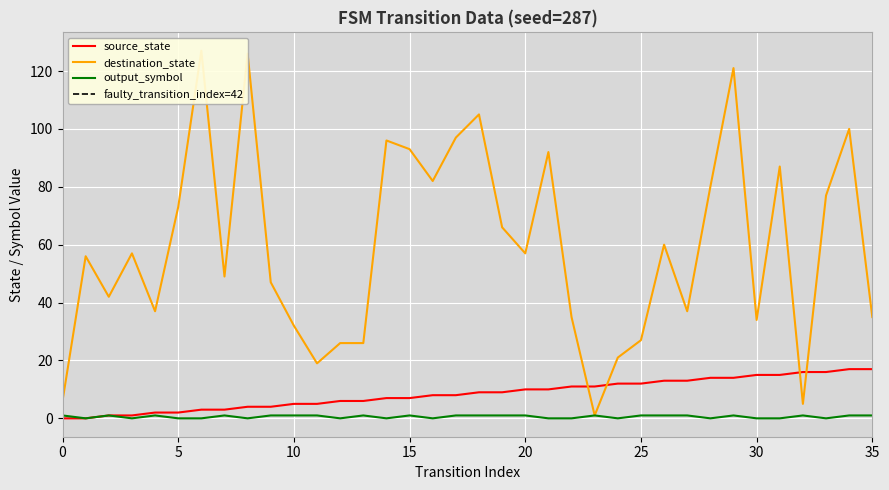

What is the sum of the source_state values at 12 and 1?

6